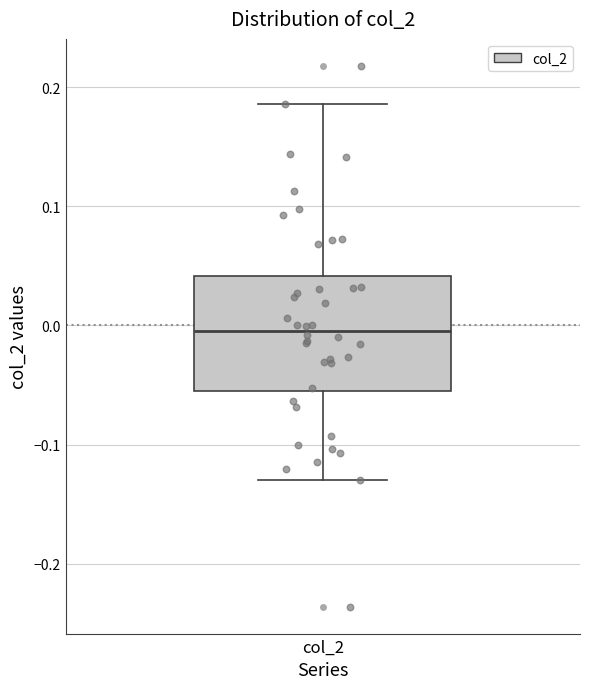

Transcribe this box plot: give where the median line is, the range the box spans, and where the two whiskers end, as read against the y-axis. The values are not printed on the chart, so give them approximately, as read against the axis.

median 0.00, box -0.06 to 0.04, whiskers -0.13 to 0.19